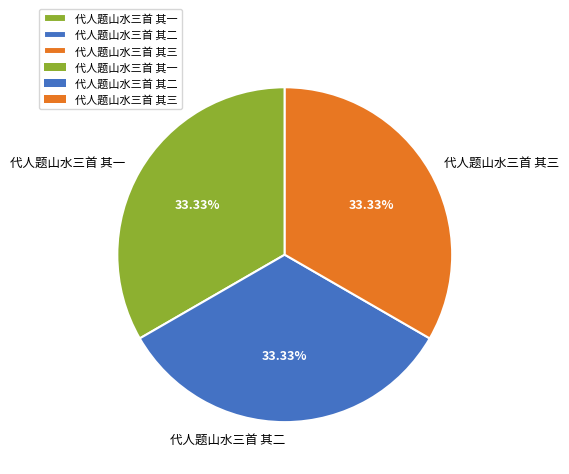

True or false: 代人题山水三首 其一 accounts for 28% of the total.

False